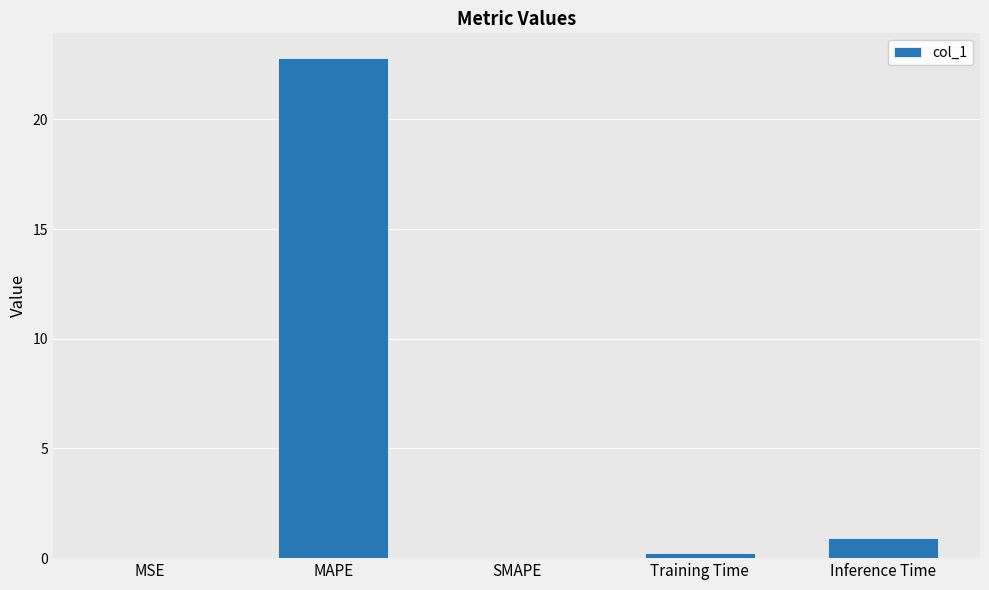

The chart shows a value of 39.8 at MAPE. True or false?

False